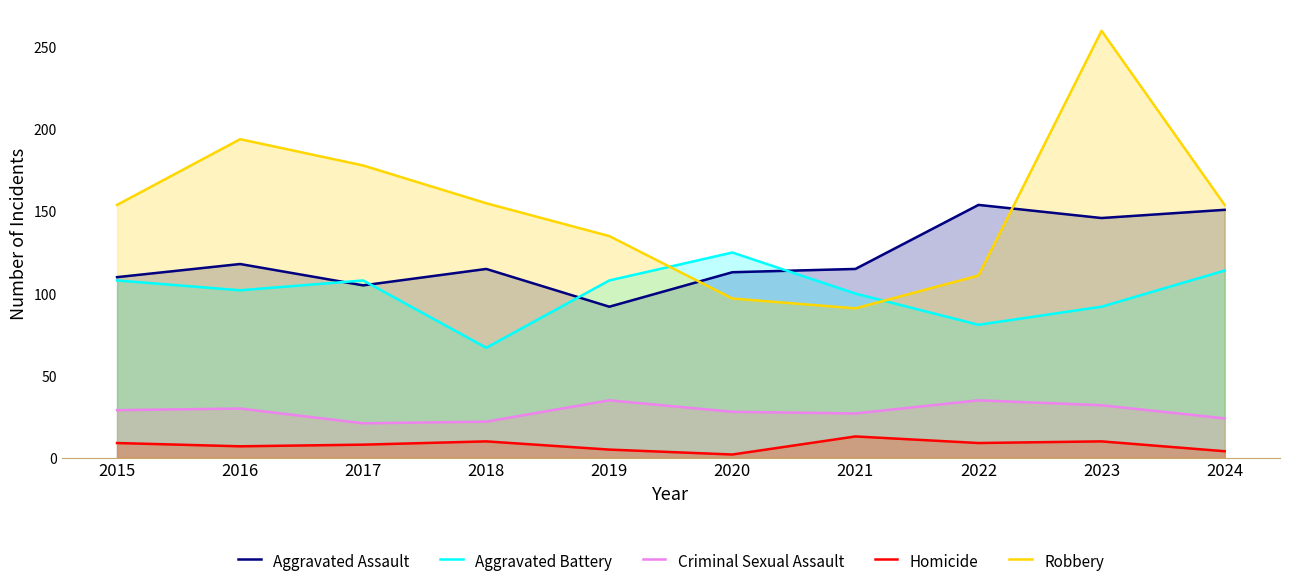

What is the value of the Aggravated Assault point at the 5th from the left?

92